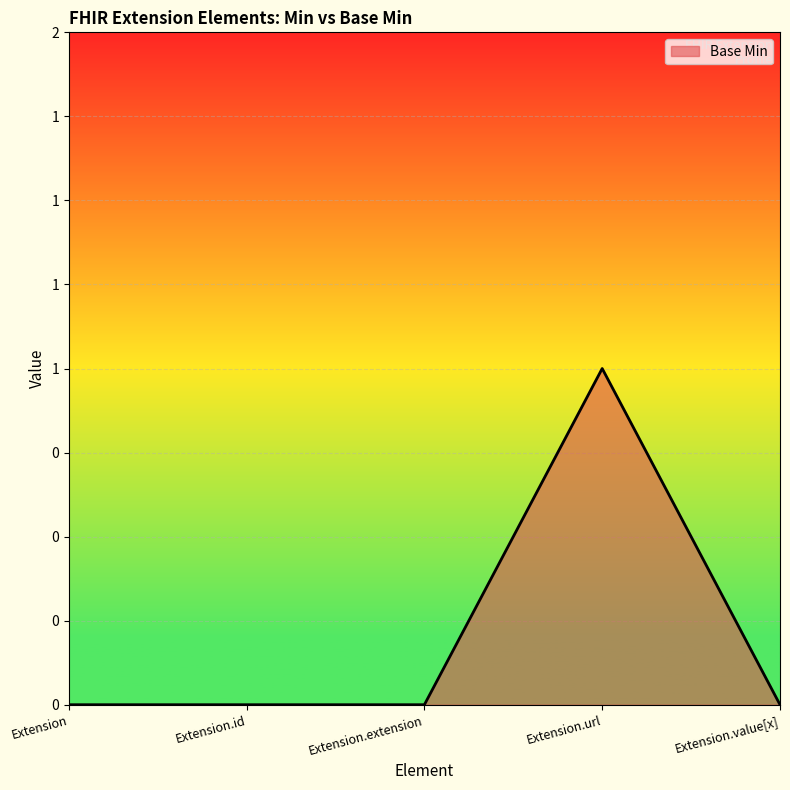

Is this an area chart (filled region under the line)?

Yes